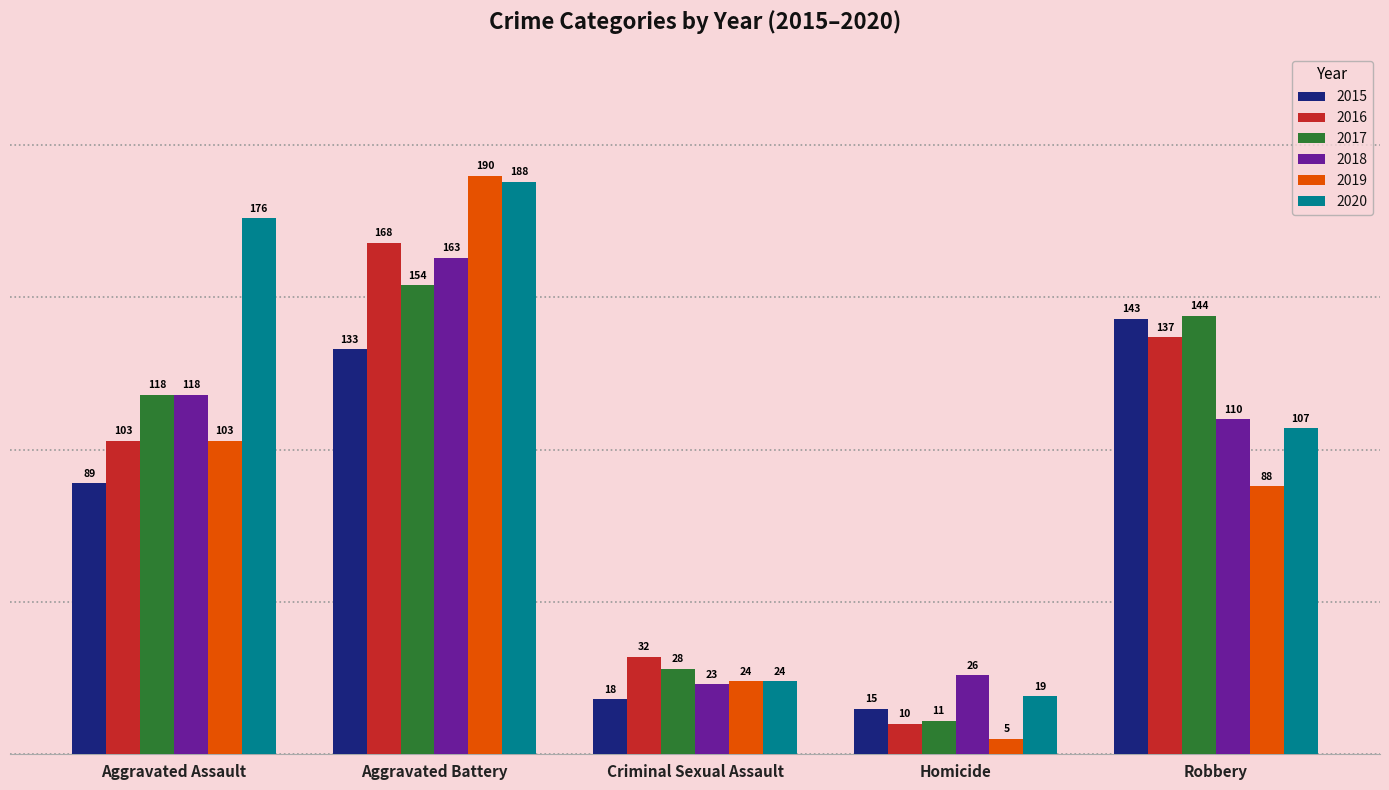

Which series has the widest spread of values?

2019